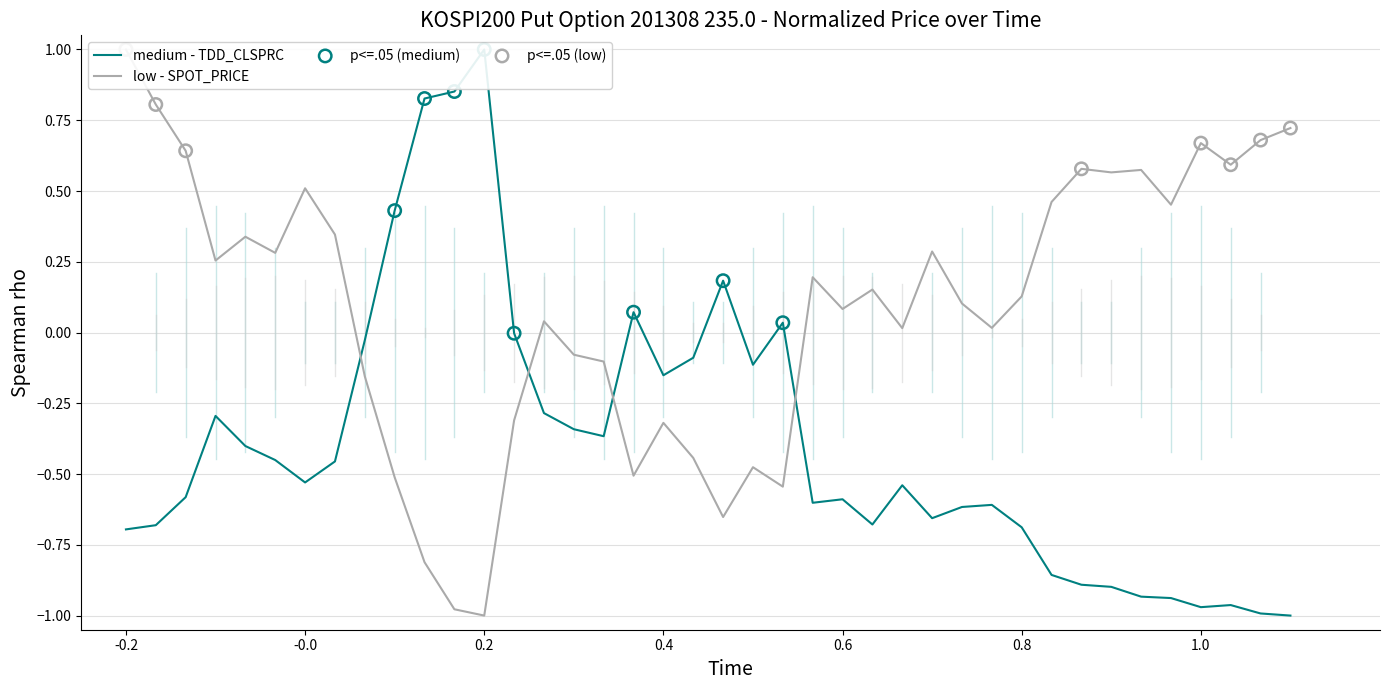

At how many categories does at least one series exceed 0?

33